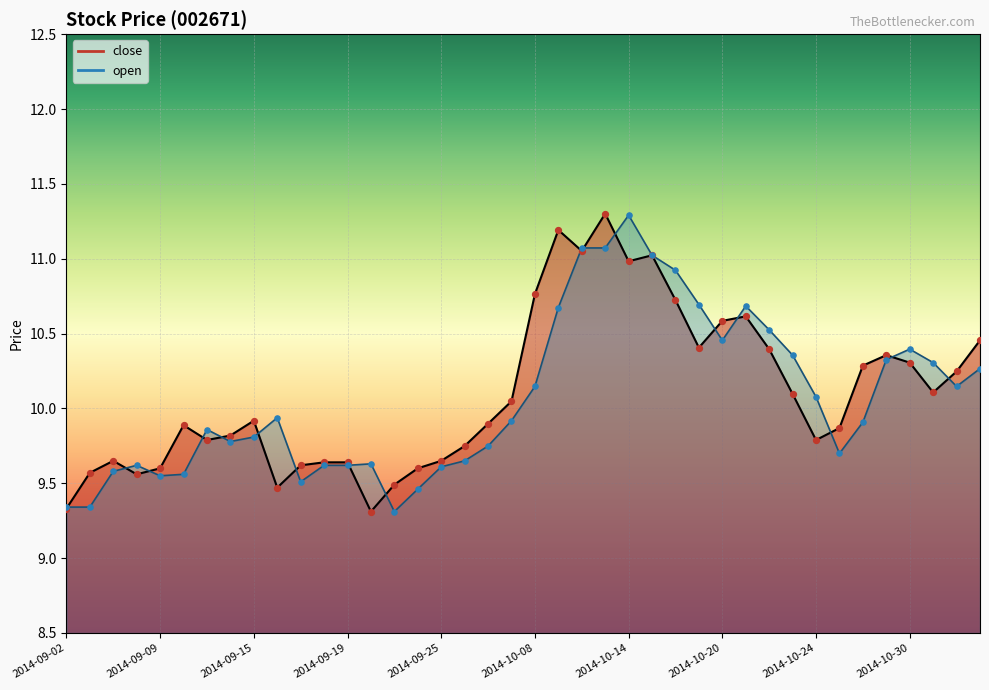

Which series has the largest total across all categories?

close